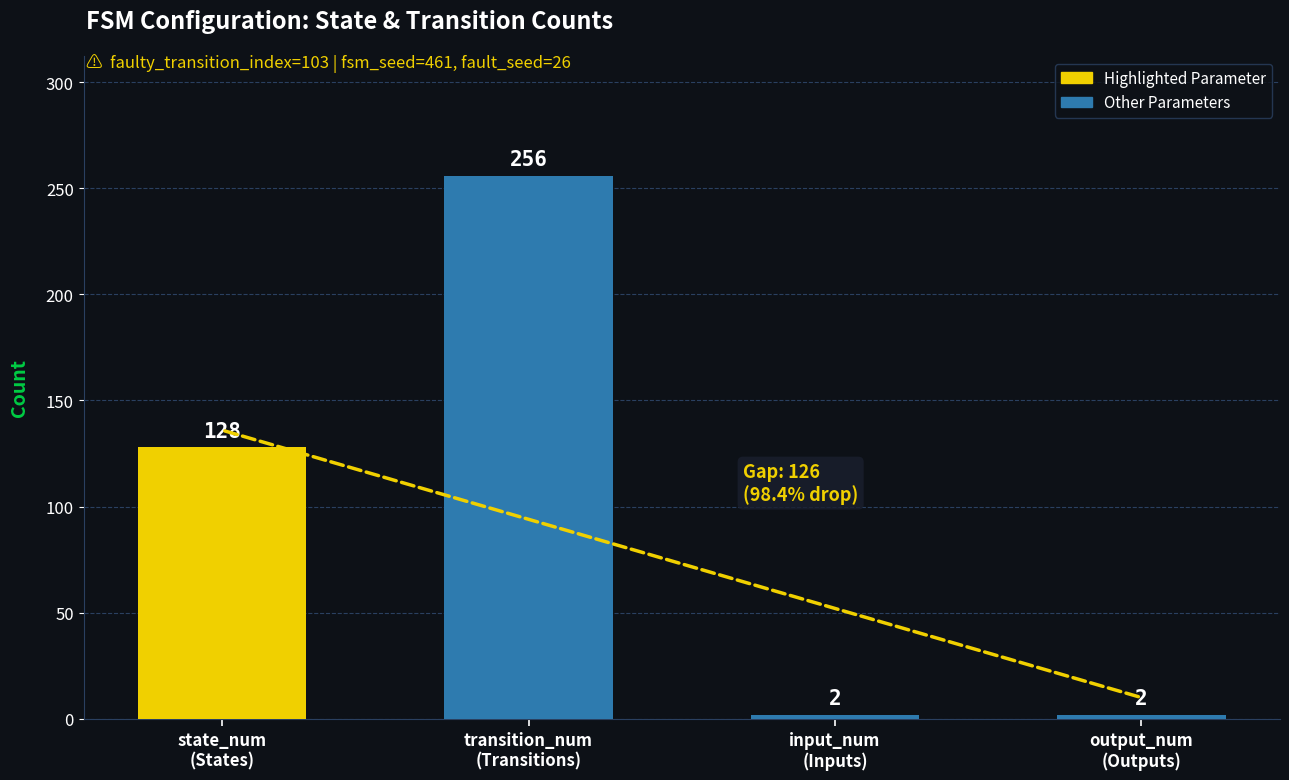

What is the value of the 4th bar from the left?

2